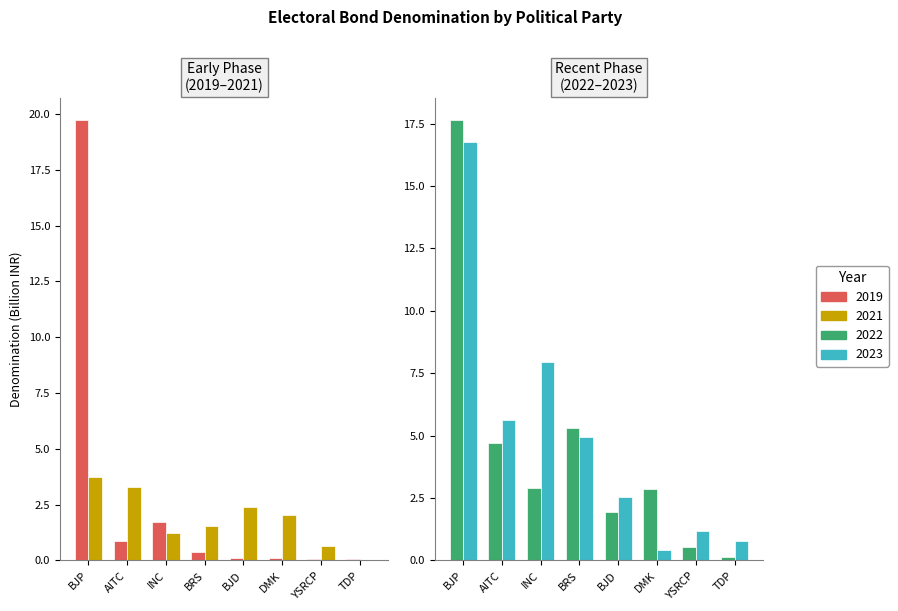

What is the difference between the maximum and minimum values in the 2022 series?

17.5